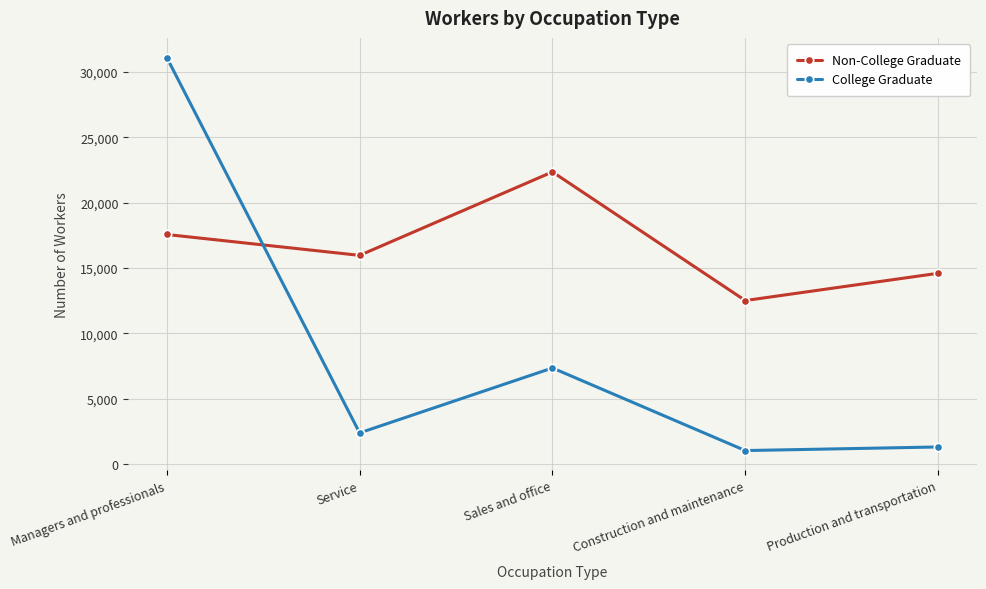

What is the label of the 2nd point from the left?

Service